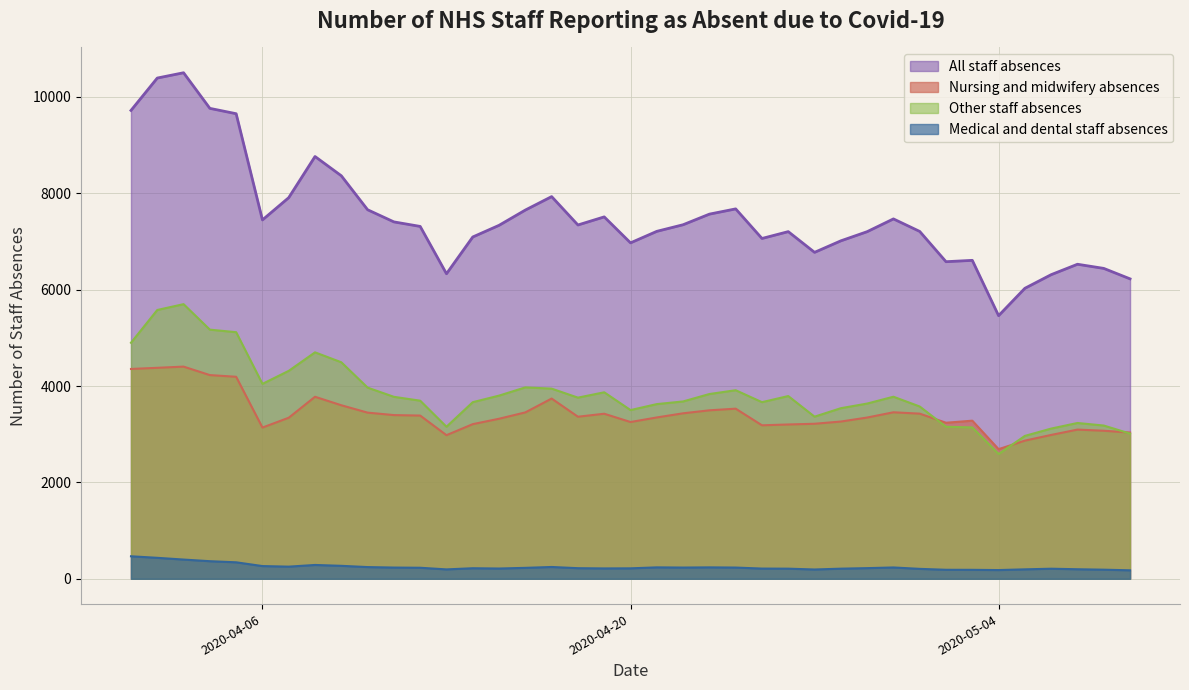

Reading left to right, transcribe all the data shown in this chart.

All staff absences: 2020-04-01=9719	2020-04-02=10391	2020-04-03=10501	2020-04-04=9762	2020-04-05=9651	2020-04-06=7447	2020-04-07=7909	2020-04-08=8763	2020-04-09=8363	2020-04-10=7658	2020-04-11=7406	2020-04-12=7312	2020-04-13=6330	2020-04-14=7093	2020-04-15=7335	2020-04-16=7652	2020-04-17=7931	2020-04-18=7342	2020-04-19=7510	2020-04-20=6971	2020-04-21=7210	2020-04-22=7347	2020-04-23=7567	2020-04-24=7676	2020-04-25=7062	2020-04-26=7204	2020-04-27=6774	2020-04-28=7013	2020-04-29=7203	2020-04-30=7468	2020-05-01=7208	2020-05-02=6580	2020-05-03=6608	2020-05-04=5460	2020-05-05=6028	2020-05-06=6311	2020-05-07=6527	2020-05-08=6441	2020-05-09=6224
Nursing and midwifery absences: 2020-04-01=4354	2020-04-02=4378	2020-04-03=4403	2020-04-04=4227	2020-04-05=4192	2020-04-06=3138	2020-04-07=3342	2020-04-08=3777	2020-04-09=3601	2020-04-10=3448	2020-04-11=3397	2020-04-12=3387	2020-04-13=2980	2020-04-14=3209	2020-04-15=3321	2020-04-16=3453	2020-04-17=3740	2020-04-18=3363	2020-04-19=3425	2020-04-20=3253	2020-04-21=3348	2020-04-22=3434	2020-04-23=3496	2020-04-24=3530	2020-04-25=3185	2020-04-26=3202	2020-04-27=3217	2020-04-28=3263	2020-04-29=3346	2020-04-30=3455	2020-05-01=3427	2020-05-02=3238	2020-05-03=3281	2020-05-04=2690	2020-05-05=2867	2020-05-06=2985	2020-05-07=3096	2020-05-08=3072	2020-05-09=3035
Other staff absences: 2020-04-01=4898	2020-04-02=5578	2020-04-03=5699	2020-04-04=5170	2020-04-05=5117	2020-04-06=4045	2020-04-07=4315	2020-04-08=4699	2020-04-09=4493	2020-04-10=3967	2020-04-11=3776	2020-04-12=3696	2020-04-13=3155	2020-04-14=3665	2020-04-15=3801	2020-04-16=3972	2020-04-17=3946	2020-04-18=3759	2020-04-19=3870	2020-04-20=3501	2020-04-21=3625	2020-04-22=3680	2020-04-23=3834	2020-04-24=3913	2020-04-25=3665	2020-04-26=3792	2020-04-27=3364	2020-04-28=3540	2020-04-29=3636	2020-04-30=3778	2020-05-01=3575	2020-05-02=3155	2020-05-03=3141	2020-05-04=2589	2020-05-05=2965	2020-05-06=3117	2020-05-07=3233	2020-05-08=3180	2020-05-09=3013
Medical and dental staff absences: 2020-04-01=467	2020-04-02=435	2020-04-03=399	2020-04-04=365	2020-04-05=342	2020-04-06=264	2020-04-07=252	2020-04-08=287	2020-04-09=269	2020-04-10=243	2020-04-11=233	2020-04-12=229	2020-04-13=195	2020-04-14=219	2020-04-15=213	2020-04-16=227	2020-04-17=245	2020-04-18=220	2020-04-19=215	2020-04-20=217	2020-04-21=237	2020-04-22=233	2020-04-23=237	2020-04-24=233	2020-04-25=212	2020-04-26=210	2020-04-27=193	2020-04-28=210	2020-04-29=221	2020-04-30=235	2020-05-01=206	2020-05-02=187	2020-05-03=186	2020-05-04=181	2020-05-05=196	2020-05-06=209	2020-05-07=198	2020-05-08=189	2020-05-09=176